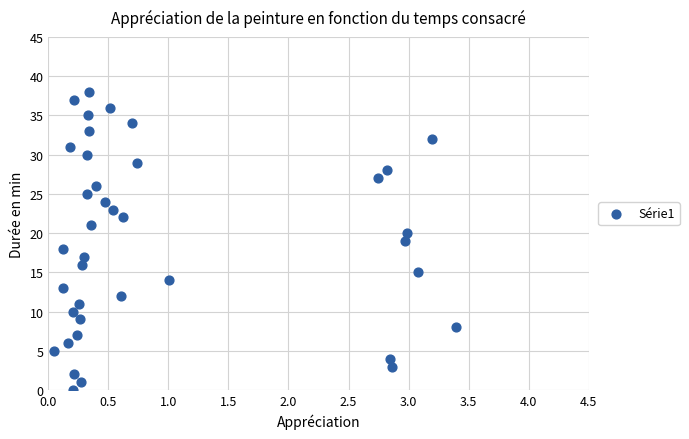

What is the range of Y values (max minus min)?

38